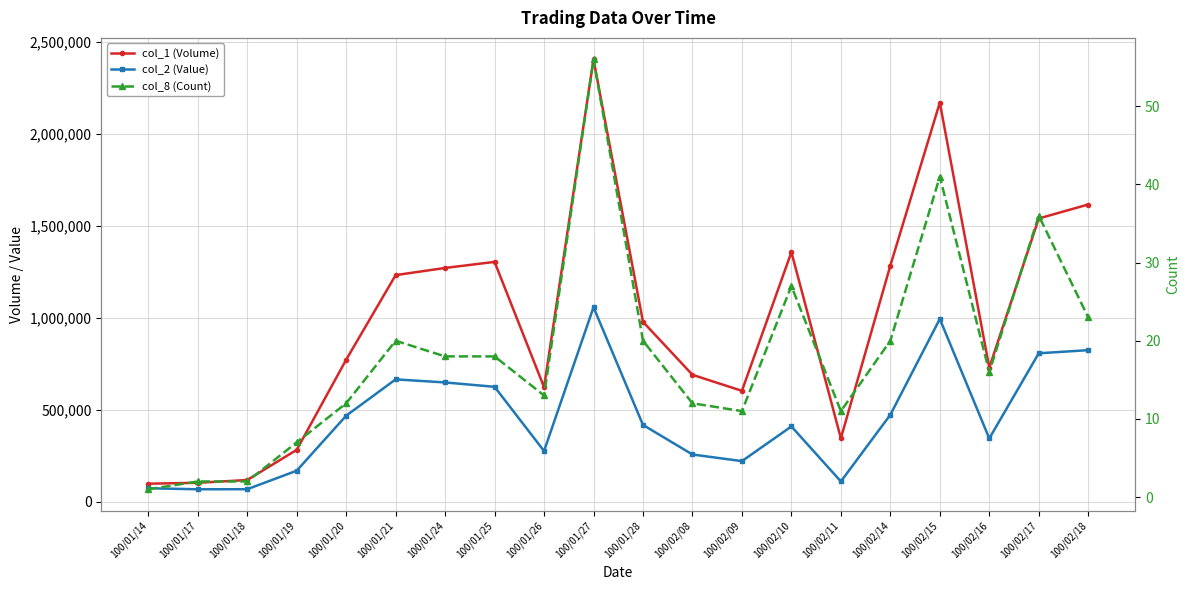

What is the greatest value displayed?

2406000